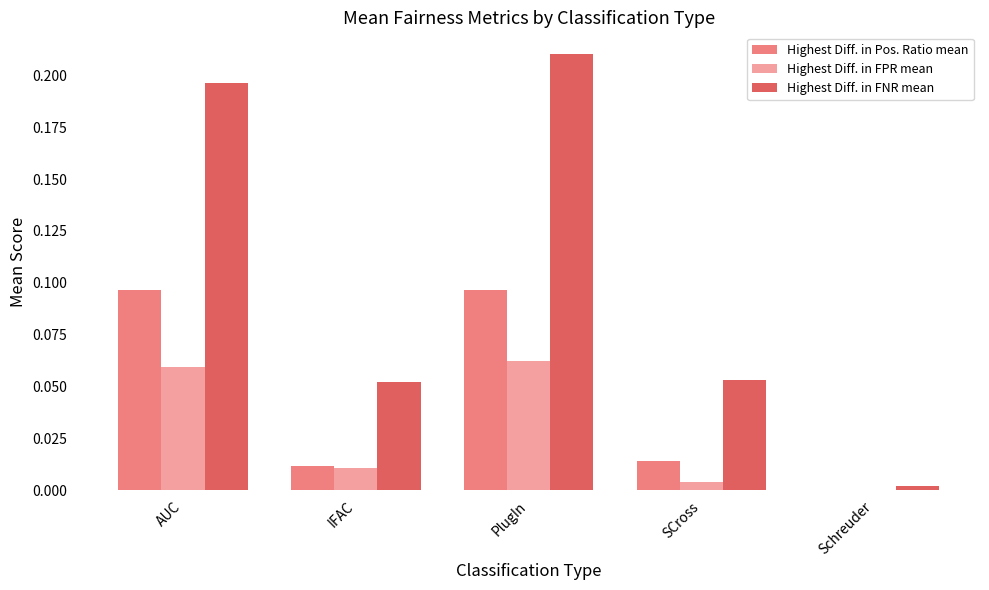

Between SCross and Schreuder, which series saw the biggest shift?

Highest Diff. in FNR mean